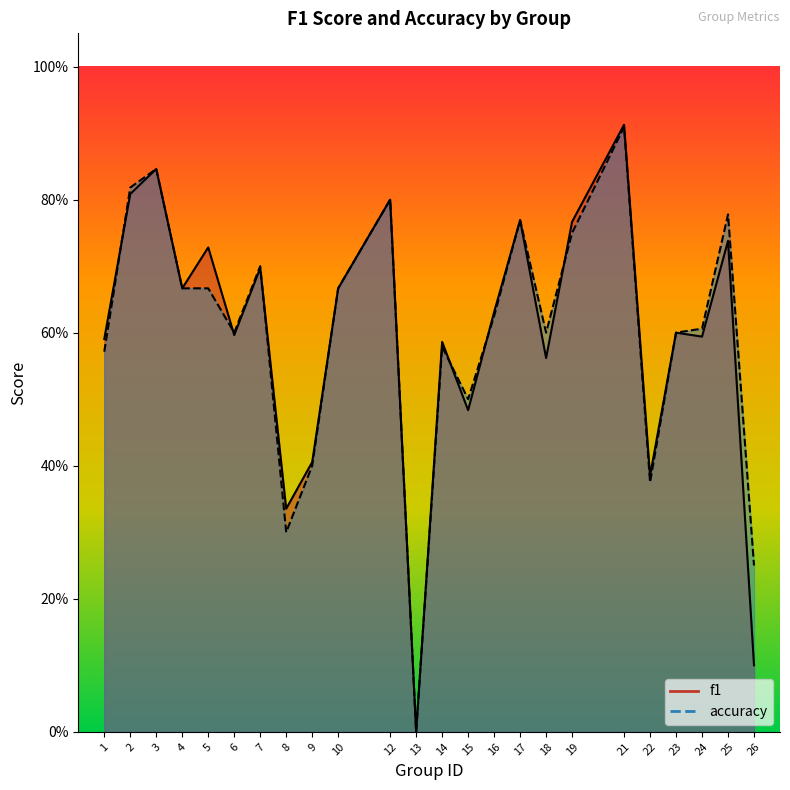

Rank the series by their average value, from lowest to highest.

f1, accuracy